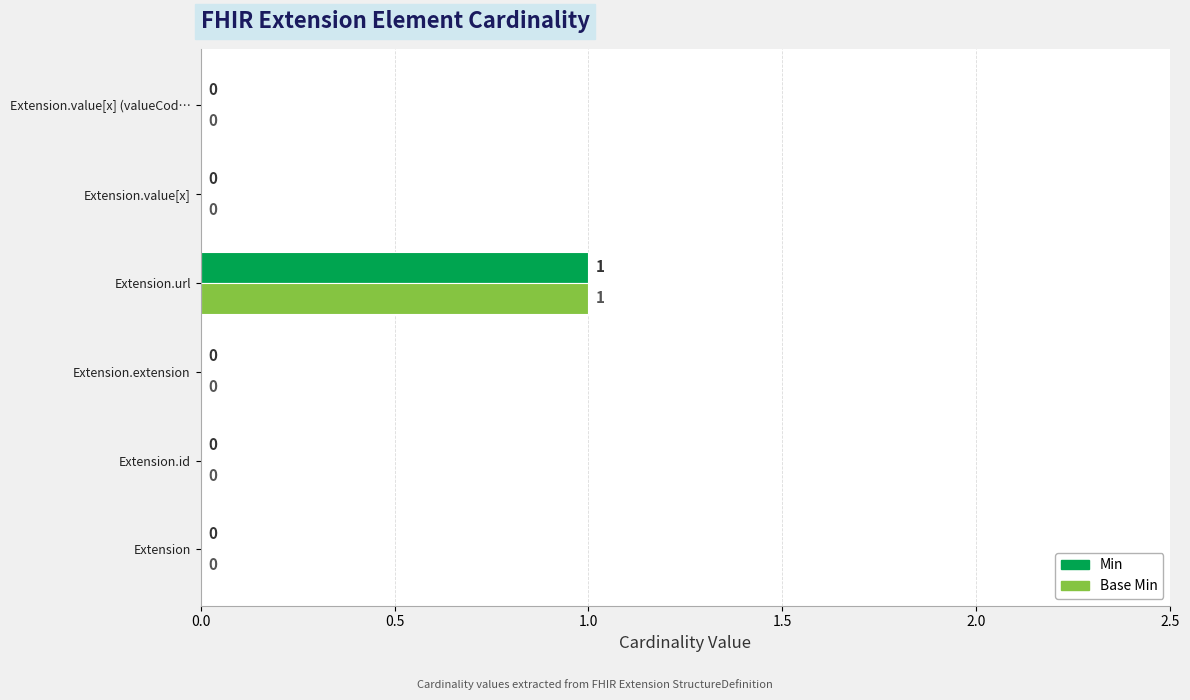

At which category is the sum across all series the highest?

Extension.url